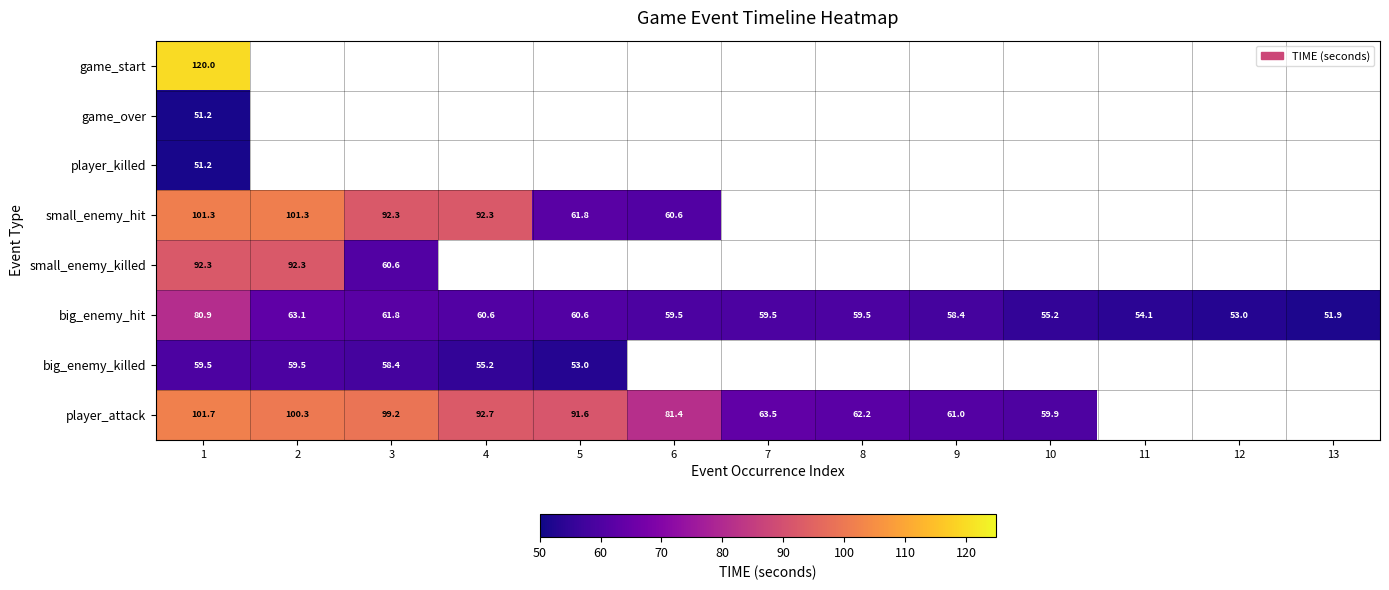

True or false: player_attack has a value of 48.2 at 5.

False